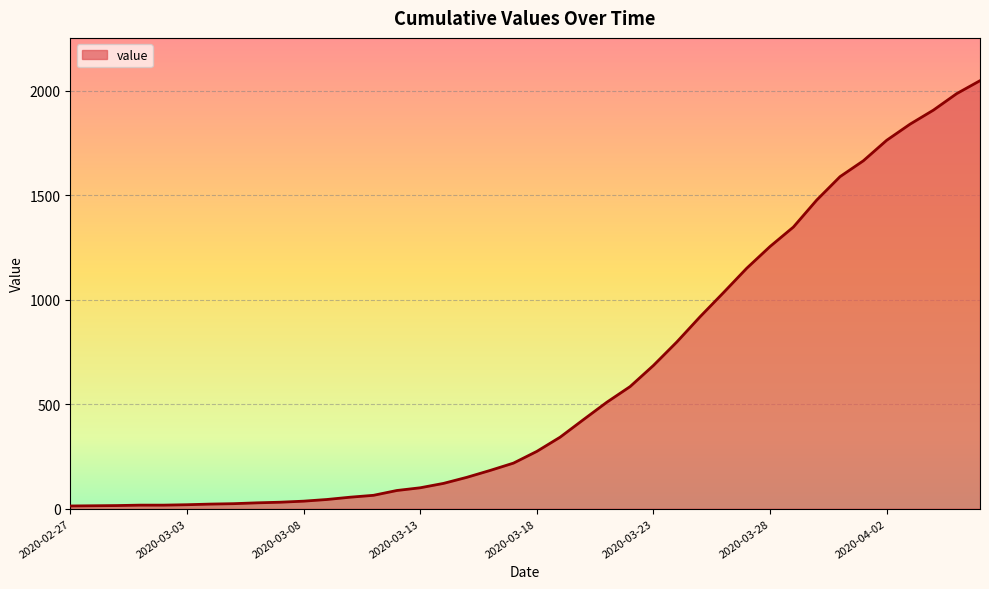

What is the difference between the maximum and minimum values?

2034